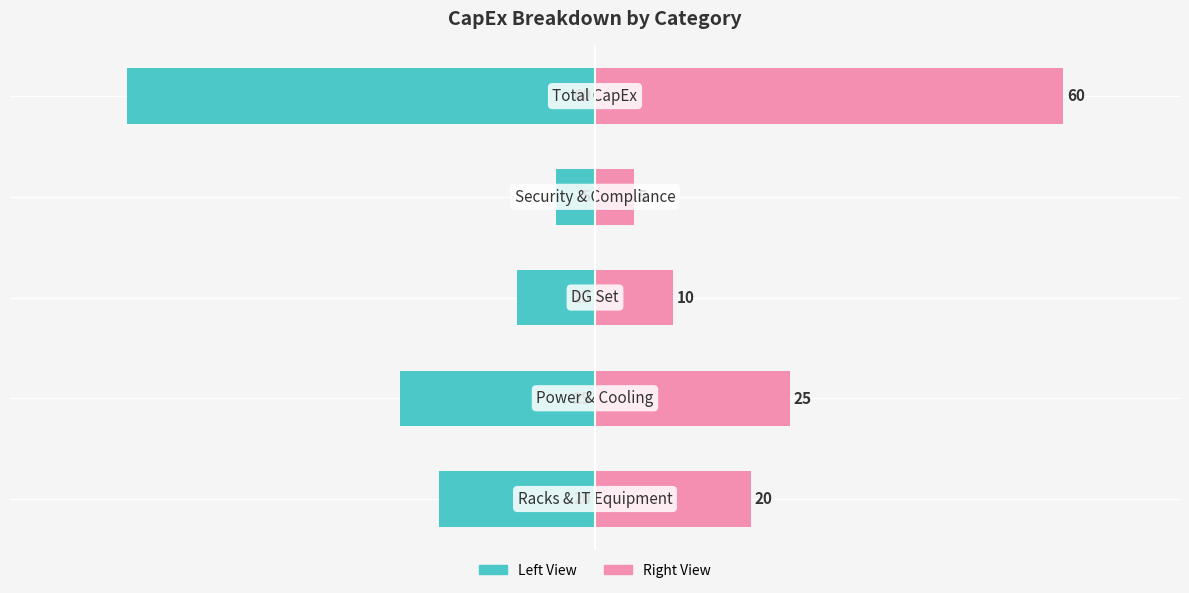

How many distinct data groups are displayed?

2